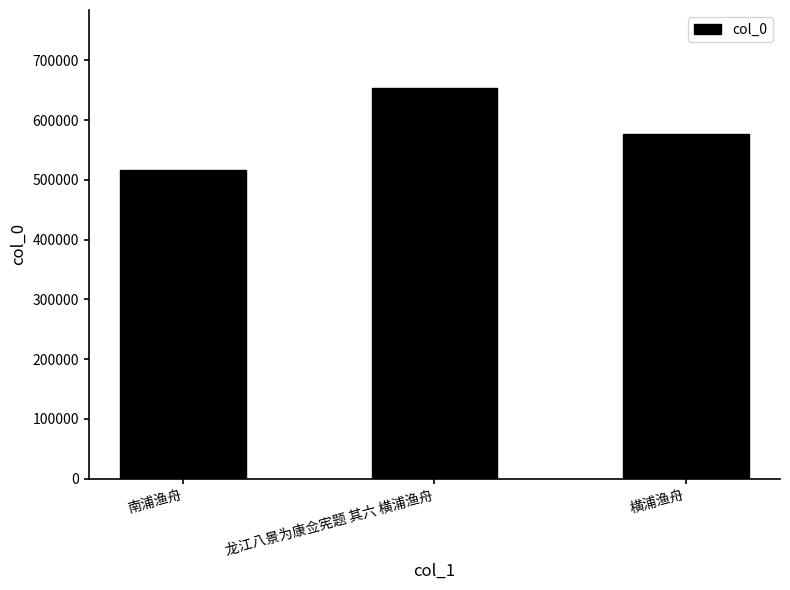

At which category does the chart reach its minimum across all series?

南浦渔舟